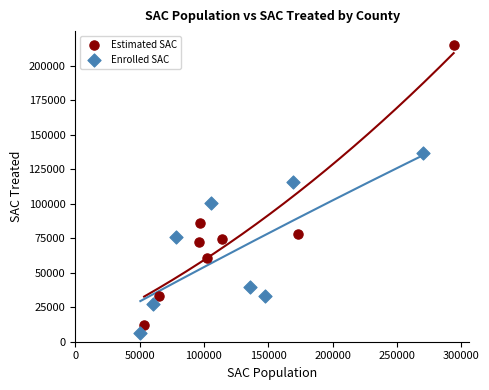

Which series contains the highest Y value?

Estimated SAC